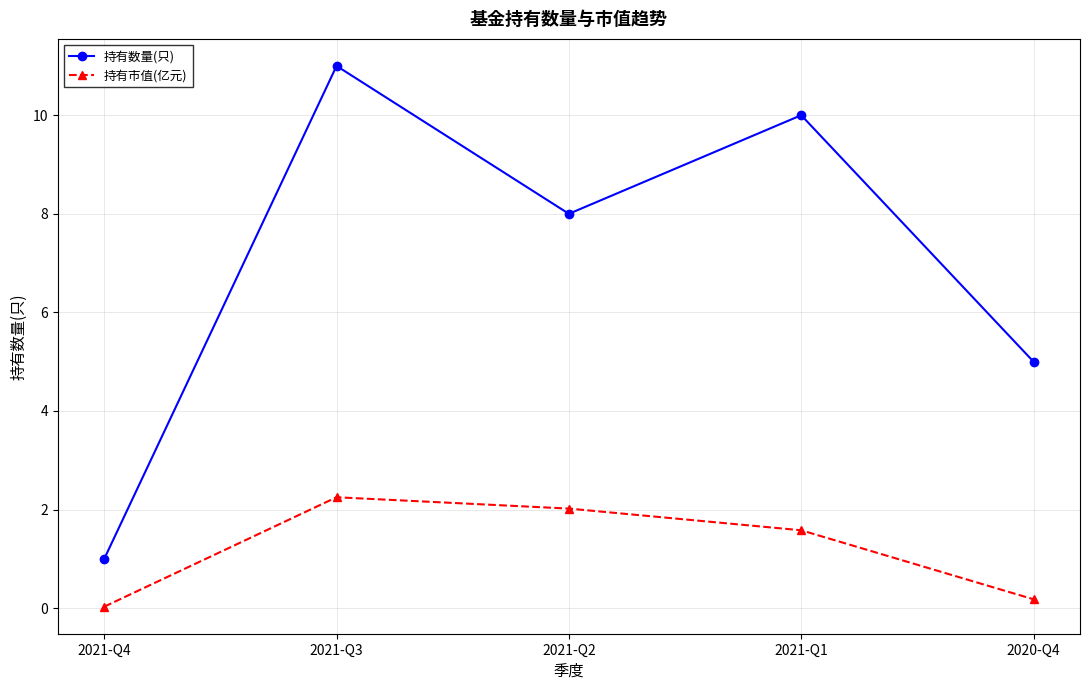

What is the difference between the second highest and second lowest values in the 持有市值(亿元) series?

1.8